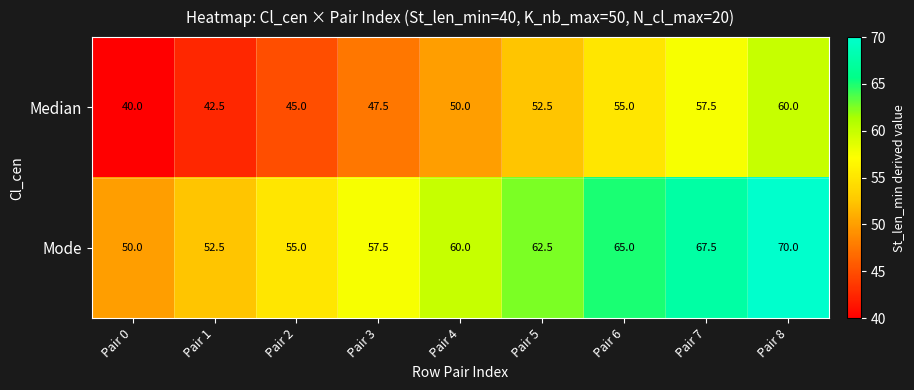

Read the Median value at Pair 7.

57.5